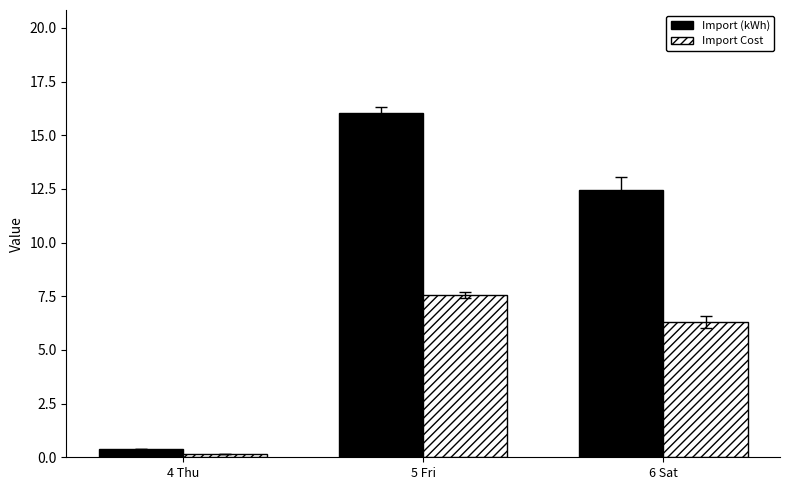

What is the total value across all series at 5 Fri?

23.6